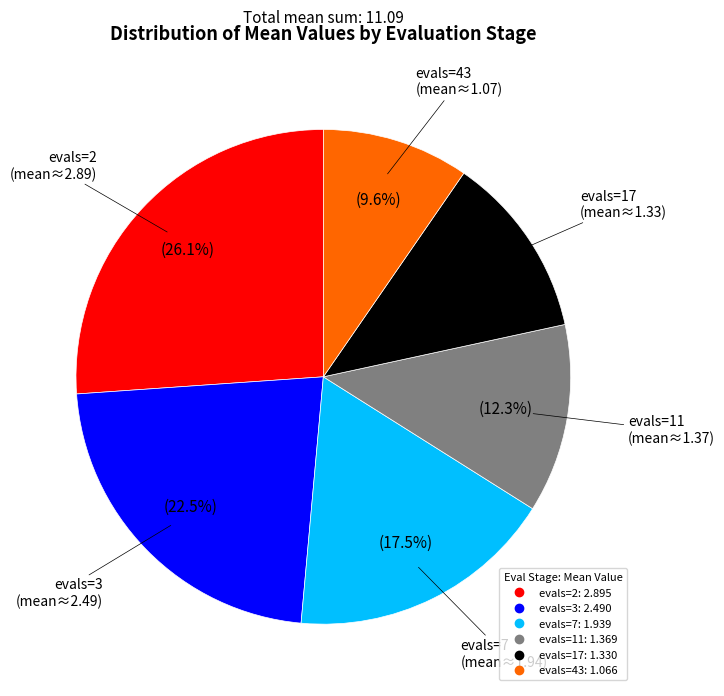

The evals=7 slice represents 25% of the pie. True or false?

False